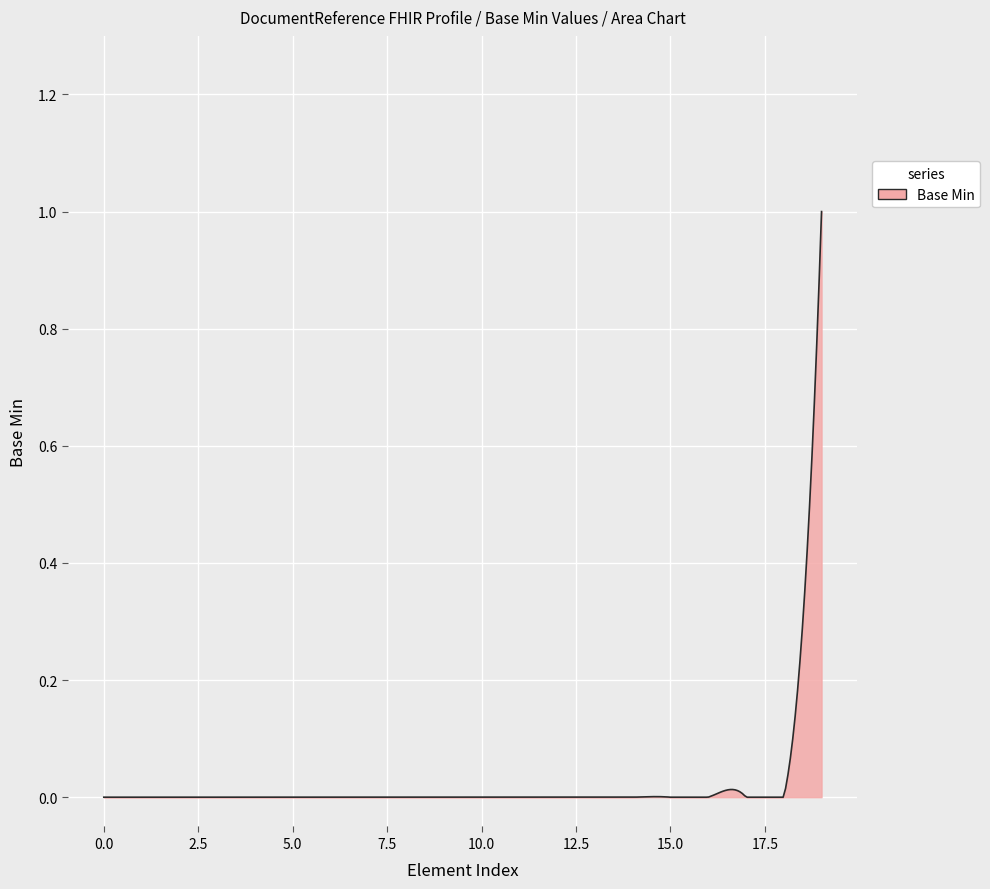

What is the maximum value shown in the chart?

1.0